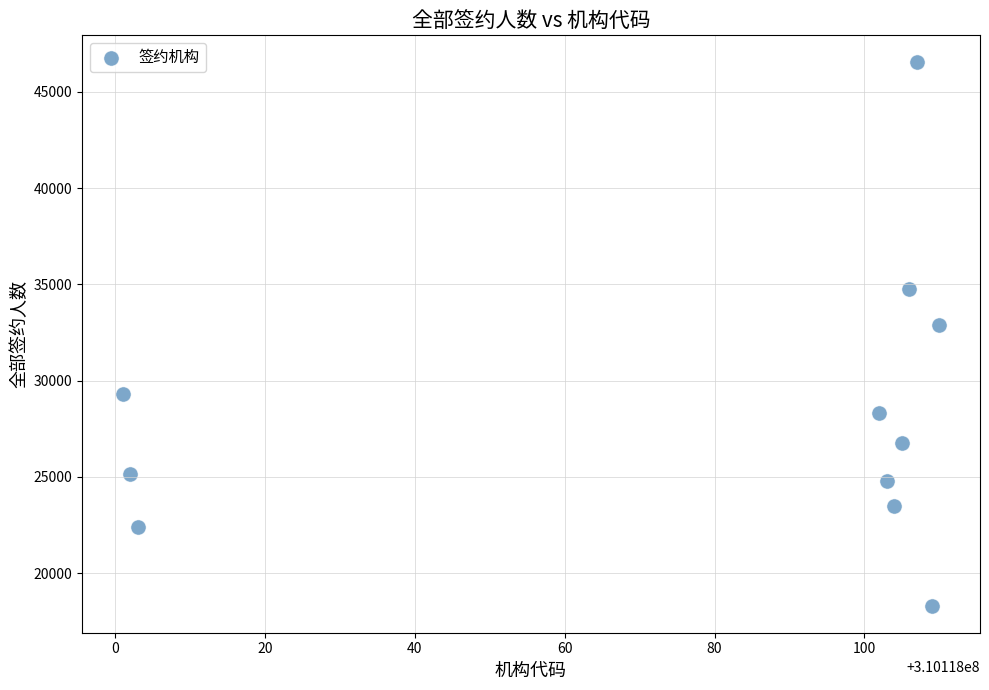

What Y value in the scatter plot is closest to 32421?

32906